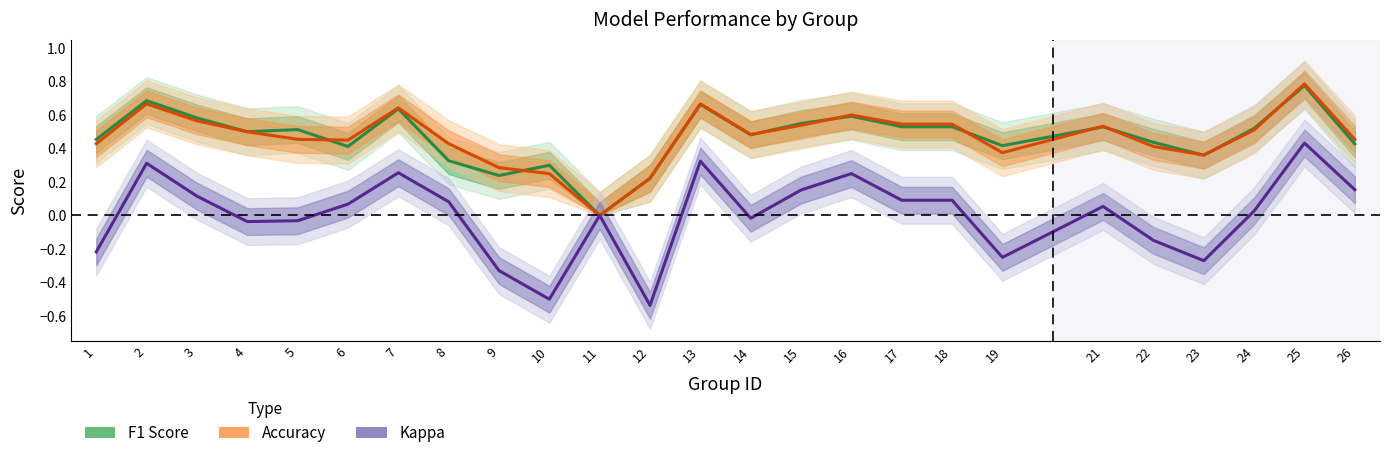

How many data points does each series have?

25